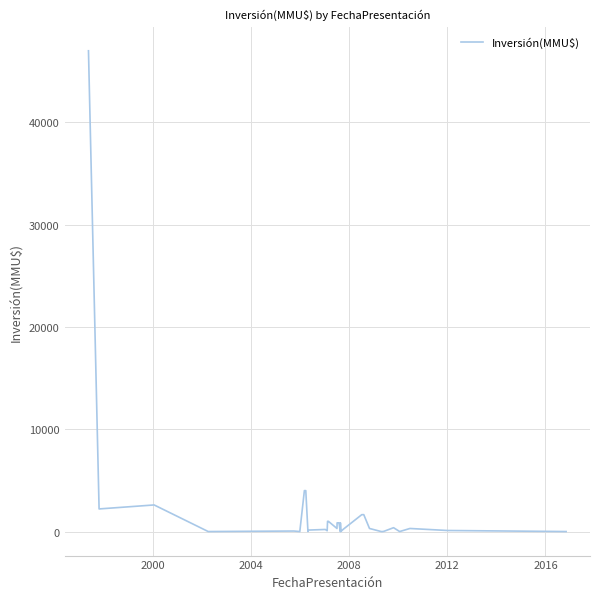

What is the average value?

2061